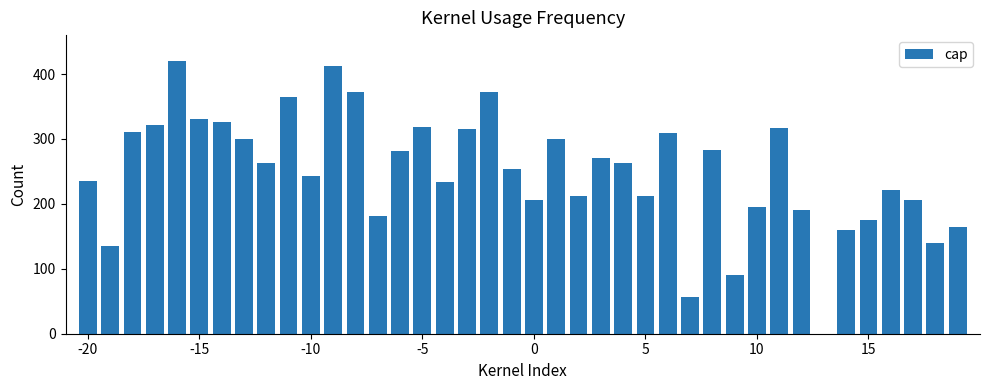

How many values exceed 262?

20